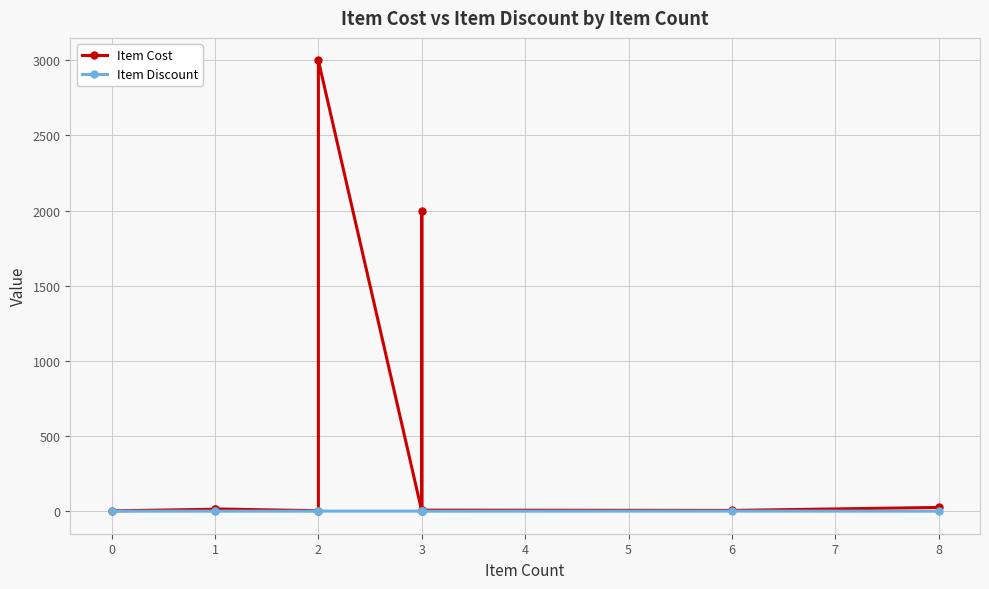

What is the value of the Item Discount point at the 7th from the left?

0.1